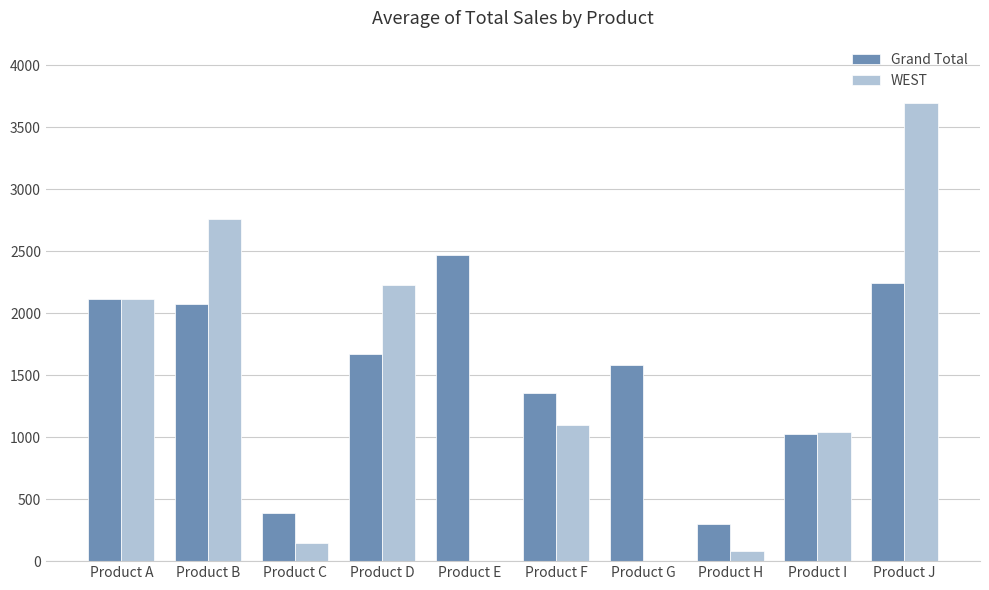

True or false: Grand Total has a value of 2114.4 at Product A.

True